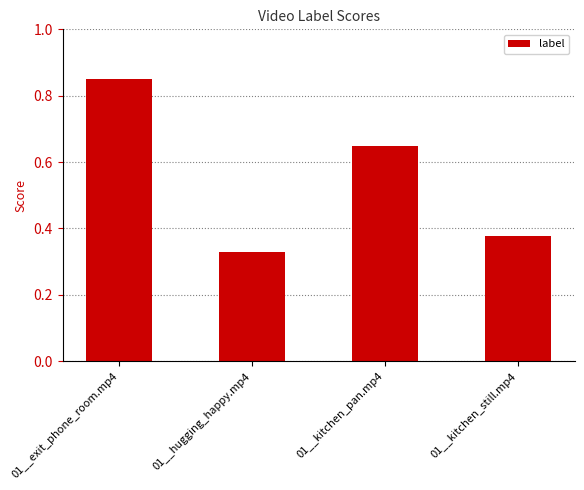

What is the label of the 2nd bar from the left?

01__hugging_happy.mp4